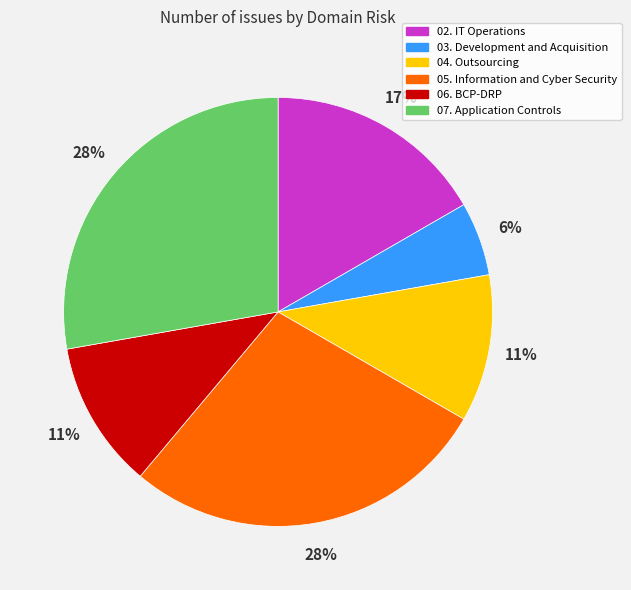

Combined, do 05. Information and Cyber Security and 07. Application Controls account for over 50%?

Yes